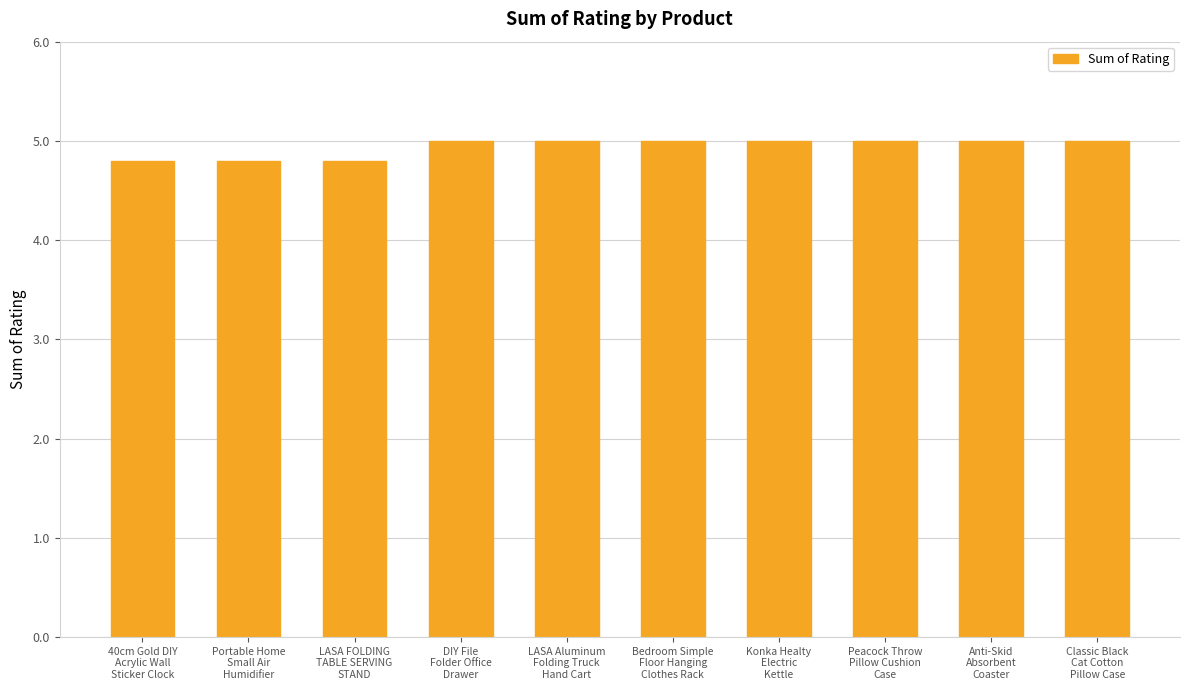

What is the value of the 9th bar from the left?

5.0